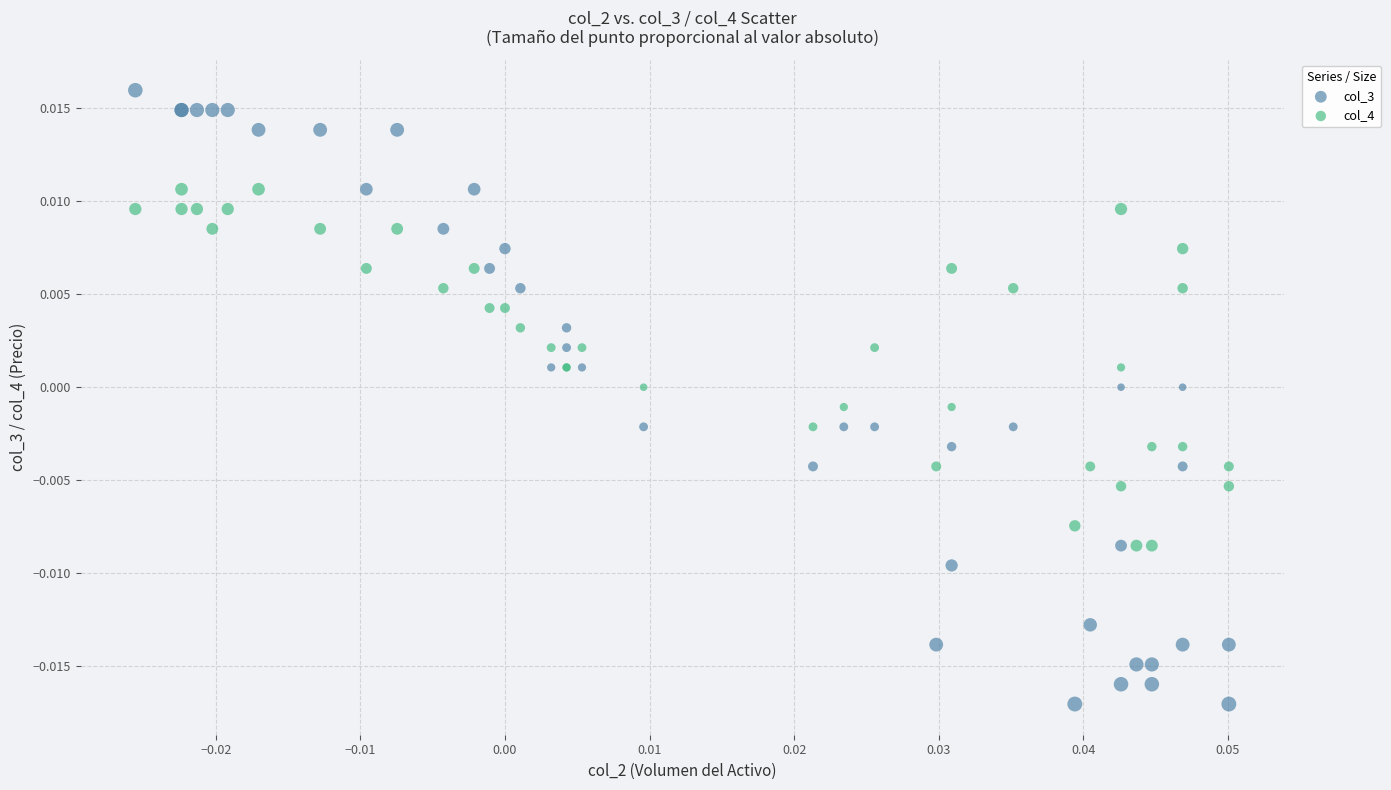

Which series reaches the maximum Y coordinate?

col_3